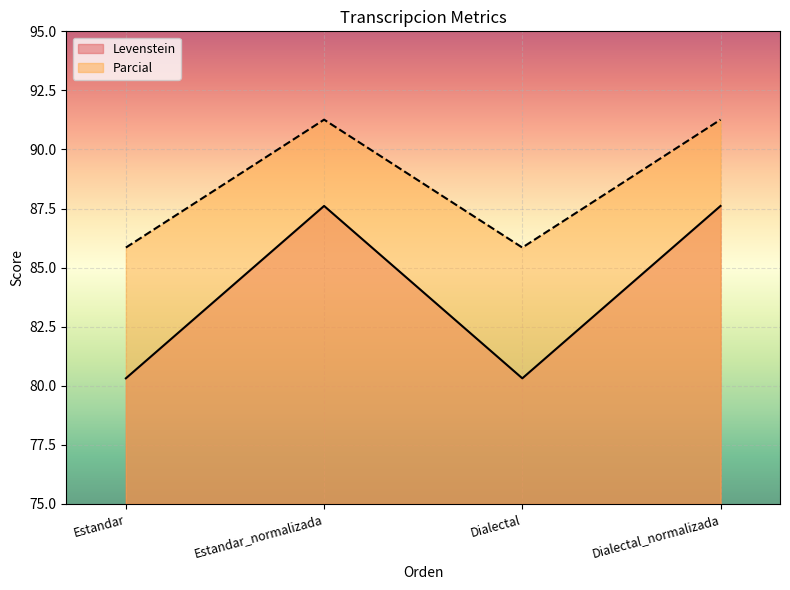

What is the maximum value for Parcial?

91.3